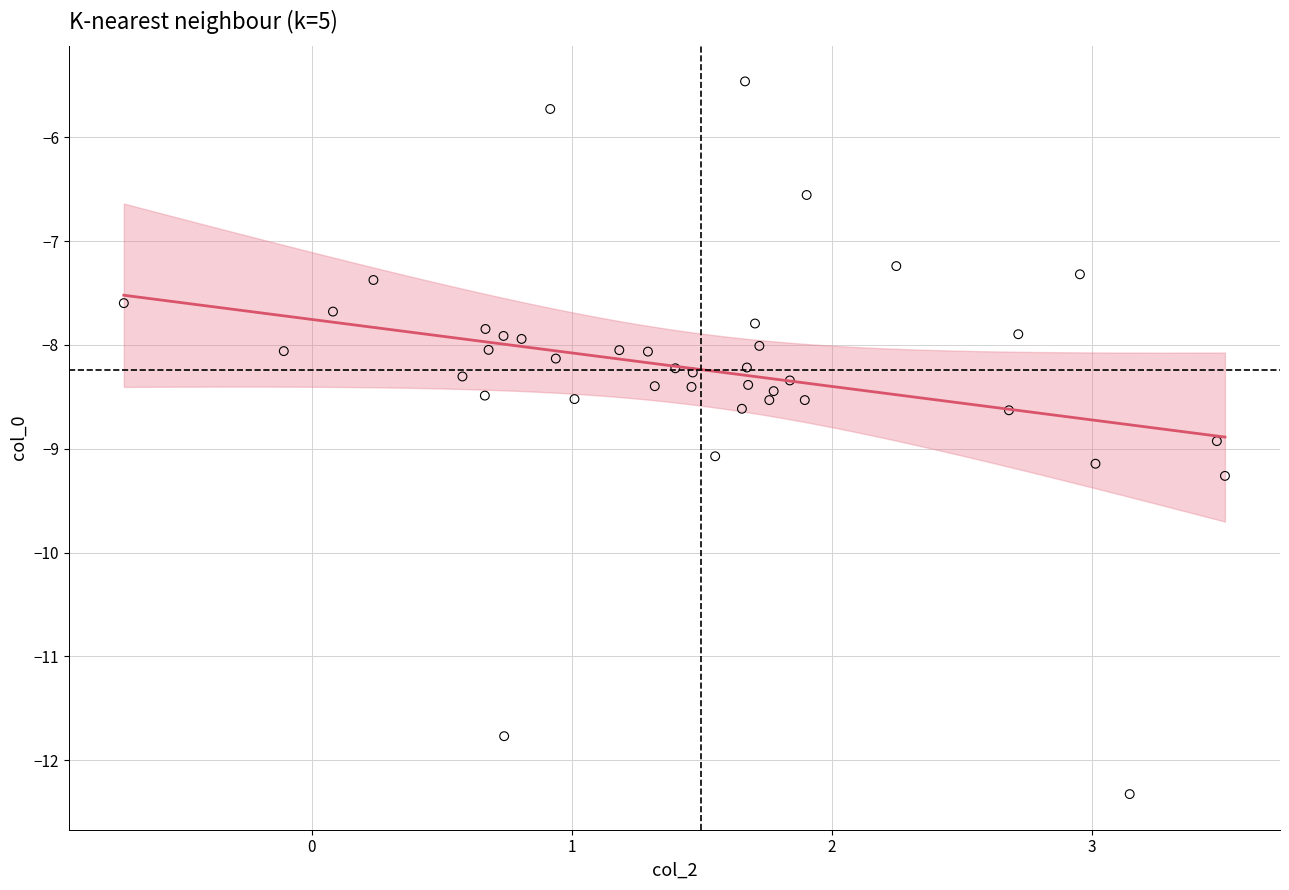

What is the range of X values (max minus min)?

4.2